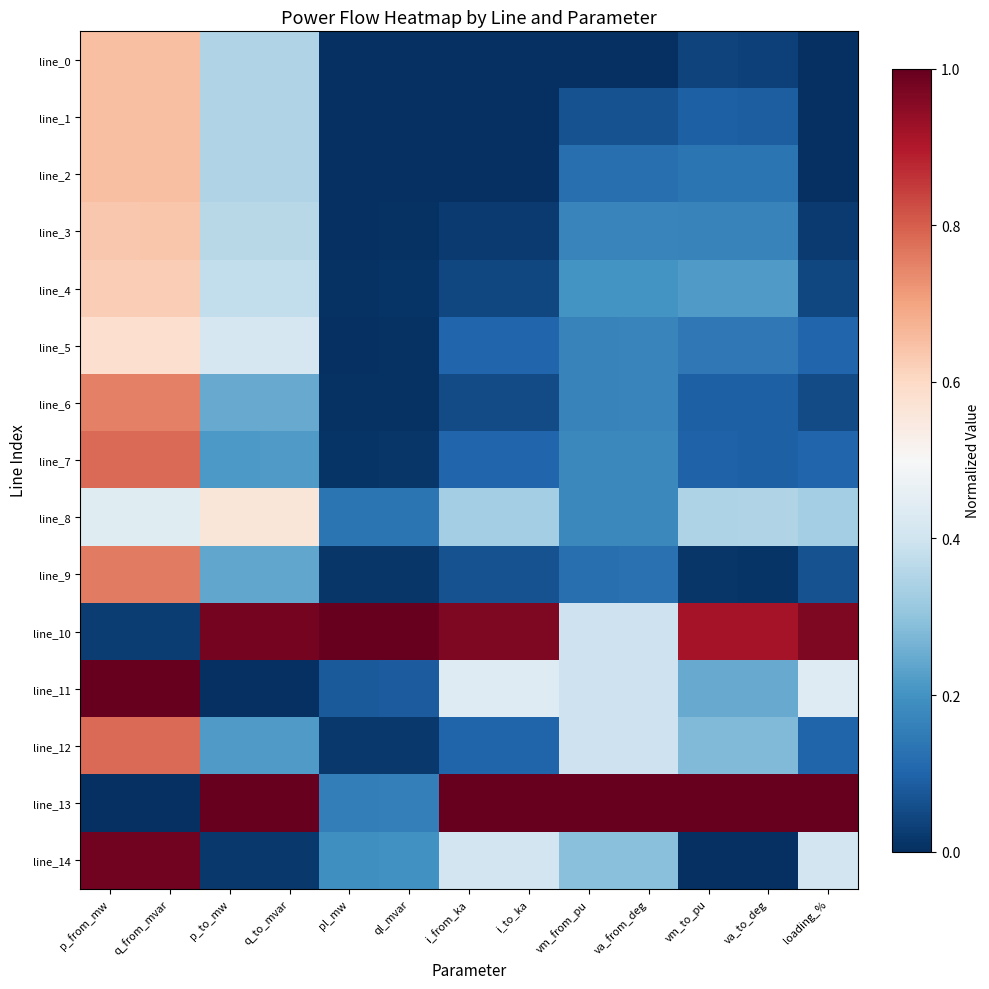

At which category does the chart reach its minimum across all series?

ql_mvar